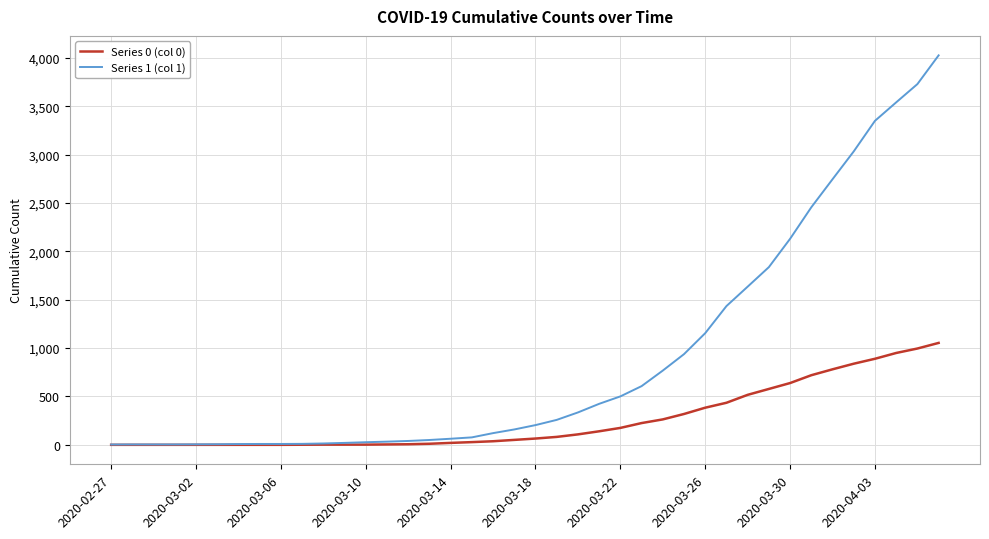

Which series has the largest total across all categories?

Series 1 (col 1)